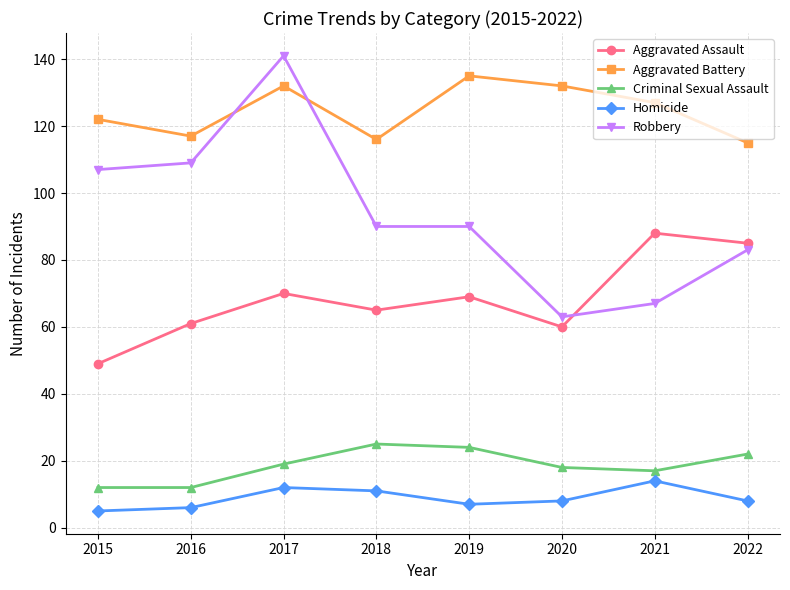

Is this an area chart (filled region under the line)?

No